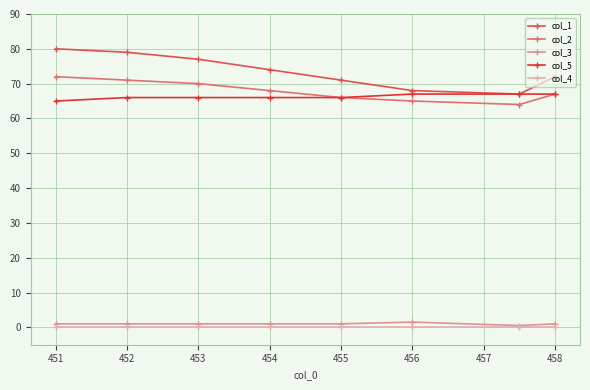

What are all the series names shown in the legend?

col_1, col_2, col_3, col_5, col_4